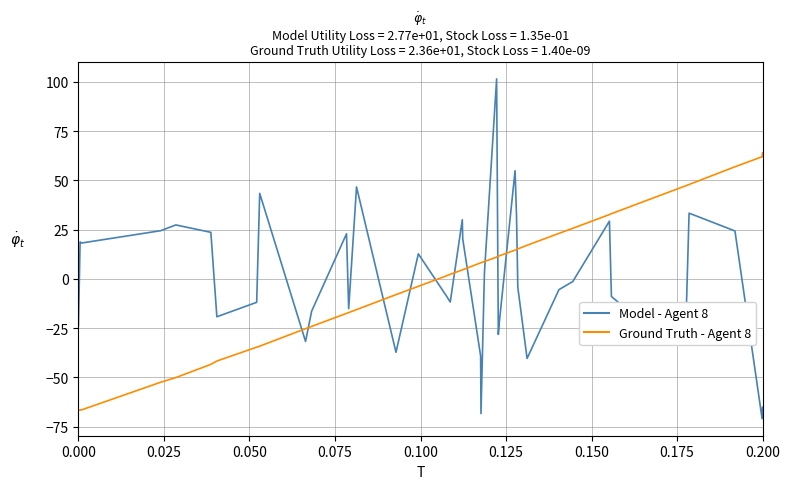

Does the chart display data point markers on the line(s)?

No